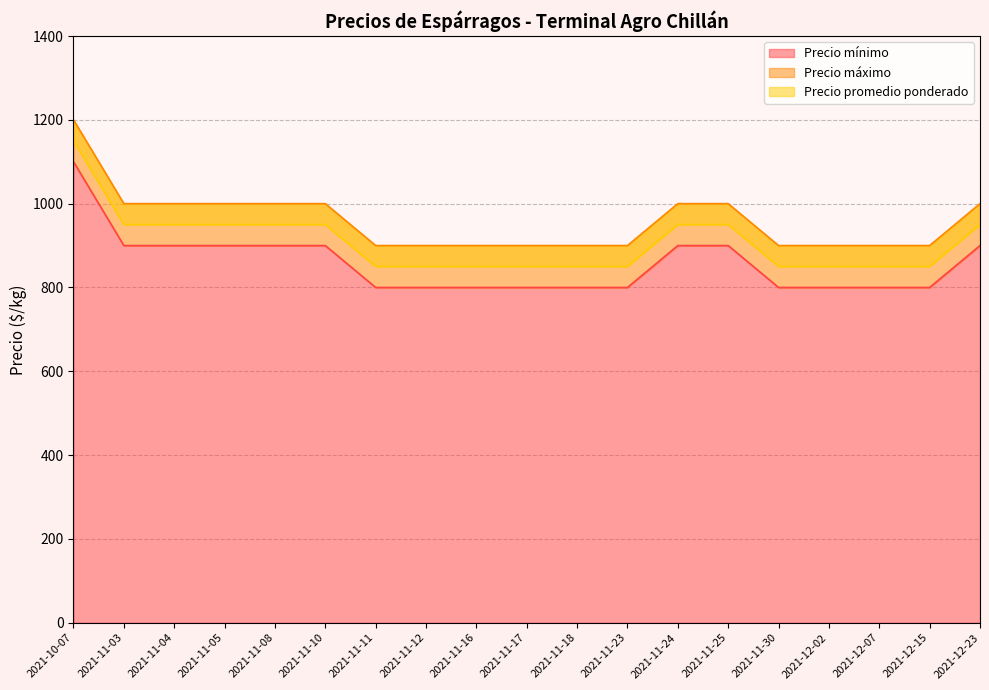

The Precio promedio ponderado series shows 850 at 2021-12-15. True or false?

True